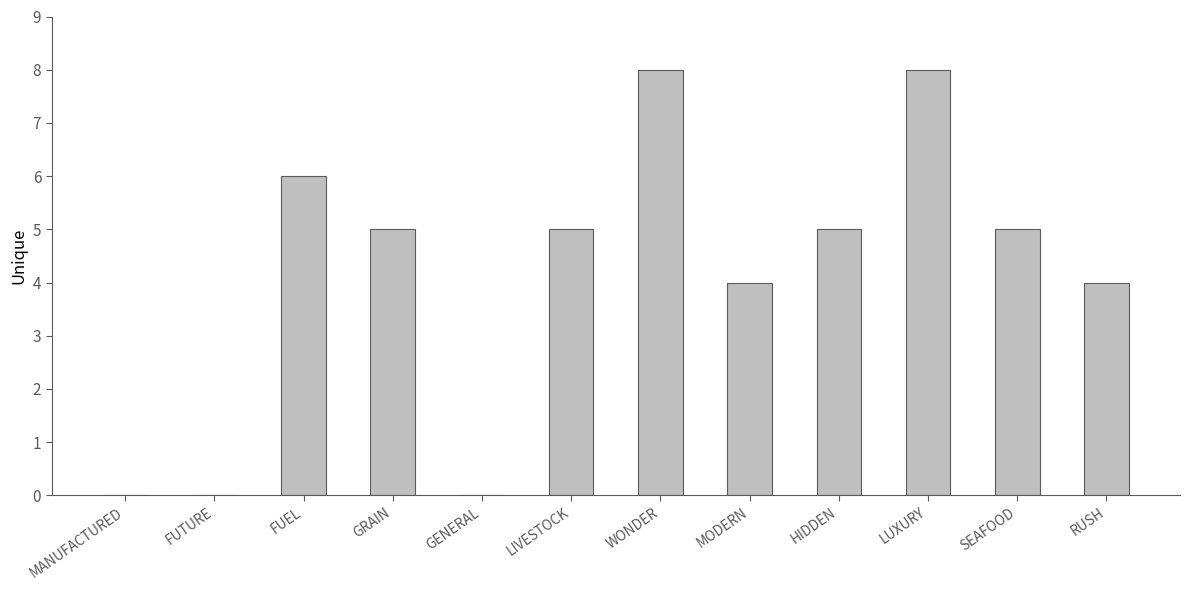

Reading right to left, list all the values displayed in this chart.

4	5	8	5	4	8	5	0	5	6	0	0